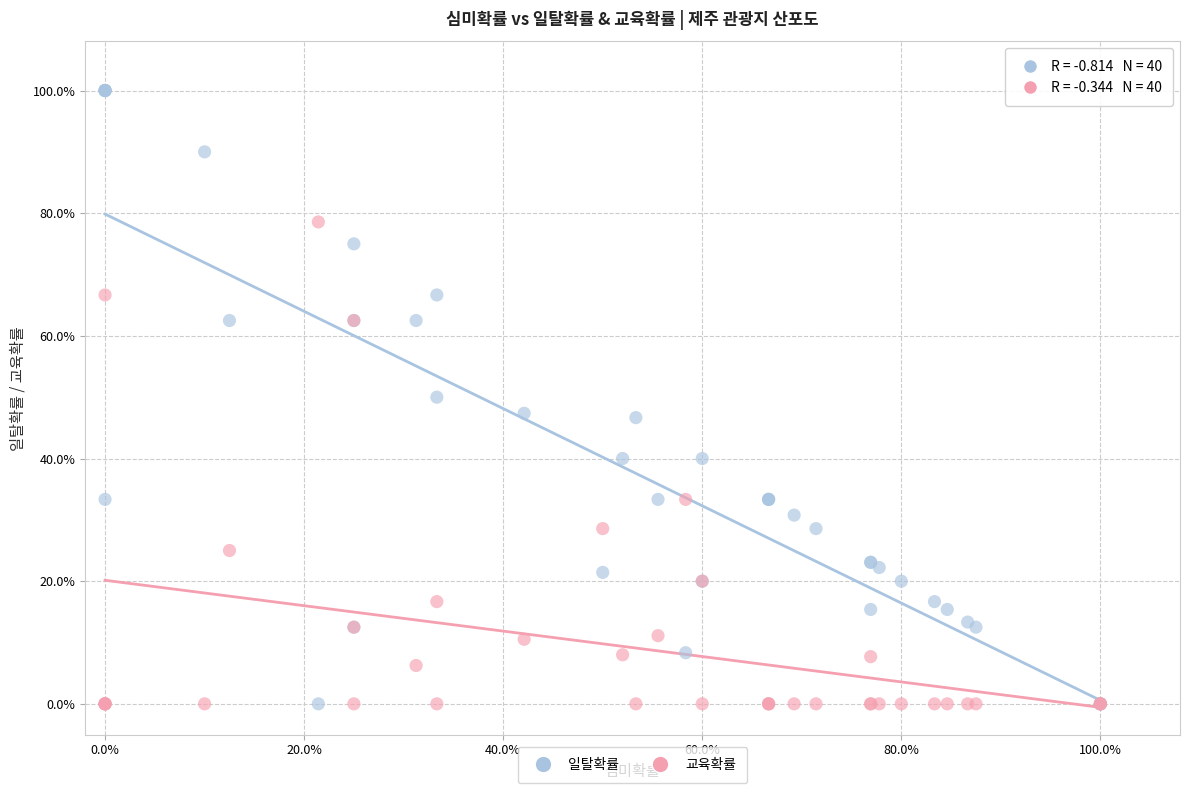

What are all the series names shown in the legend?

일탈확률, 교육확률